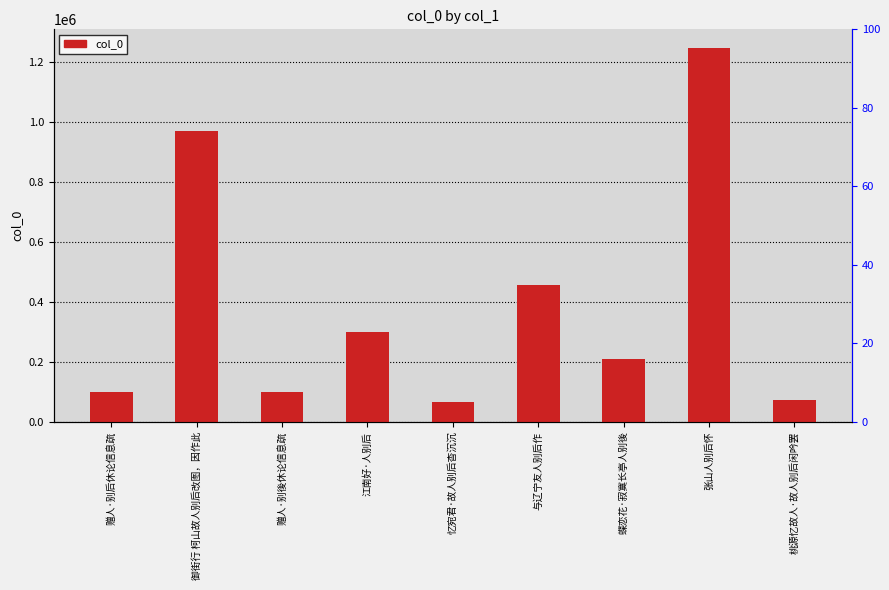

What is the greatest value displayed?

1245559